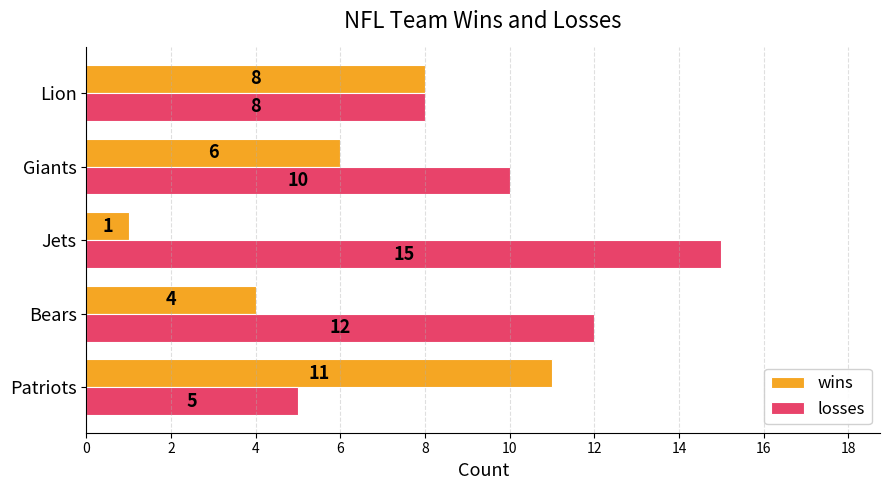

What is the difference between the maximum and minimum values in the losses series?

10